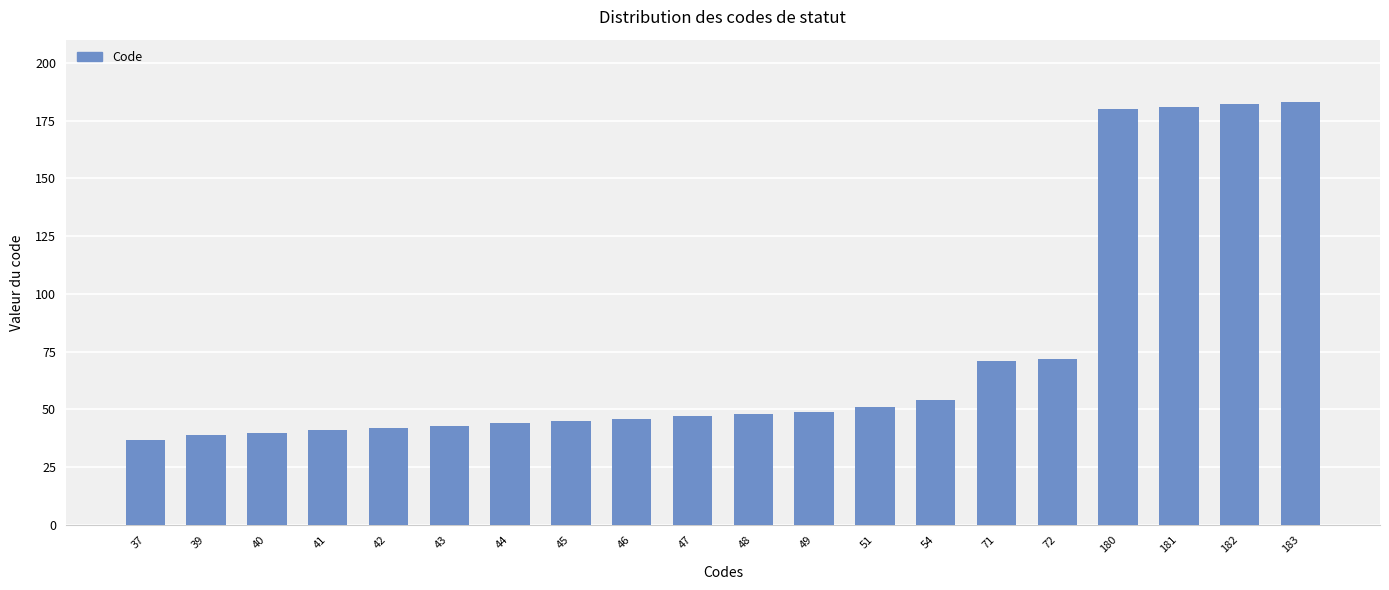

How many data points are less than 48?

10